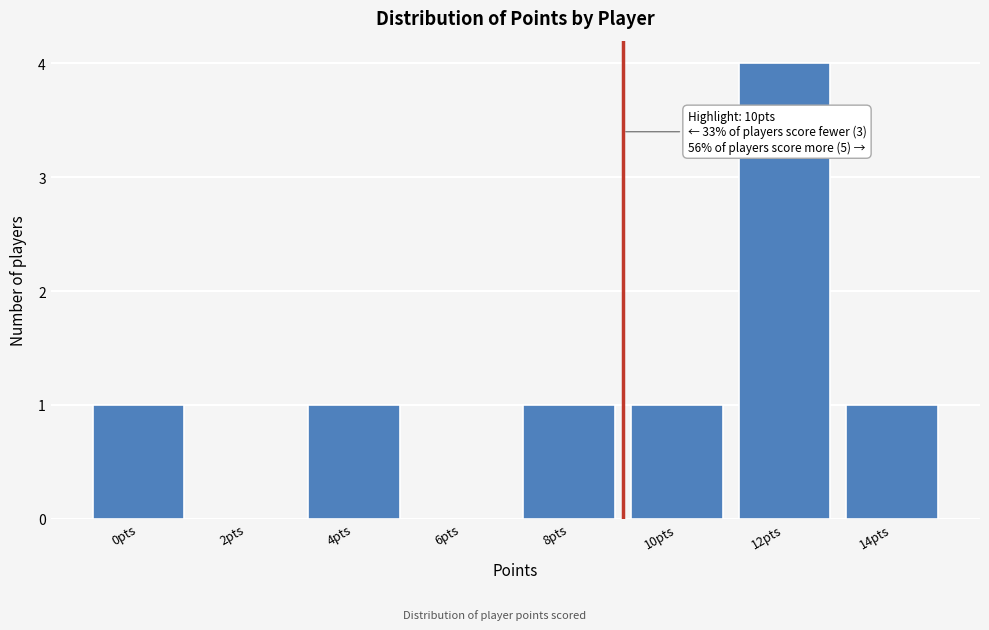

Reading right to left, extract all data points from this chart.

14pts=1	12pts=4	10pts=1	8pts=1	6pts=0	4pts=1	2pts=0	0pts=1